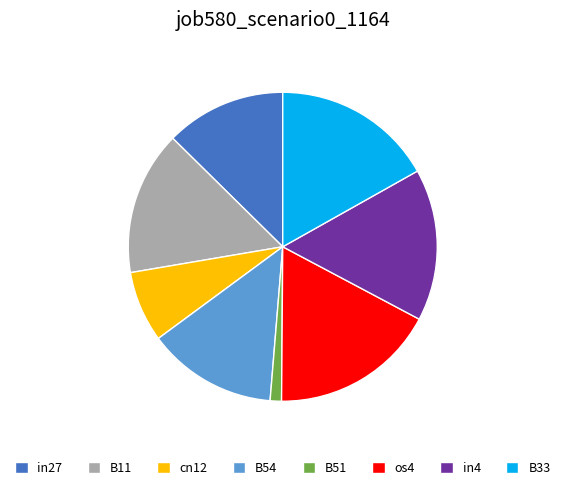

What is the ratio of the value at B33 to the value at B11?

1.1